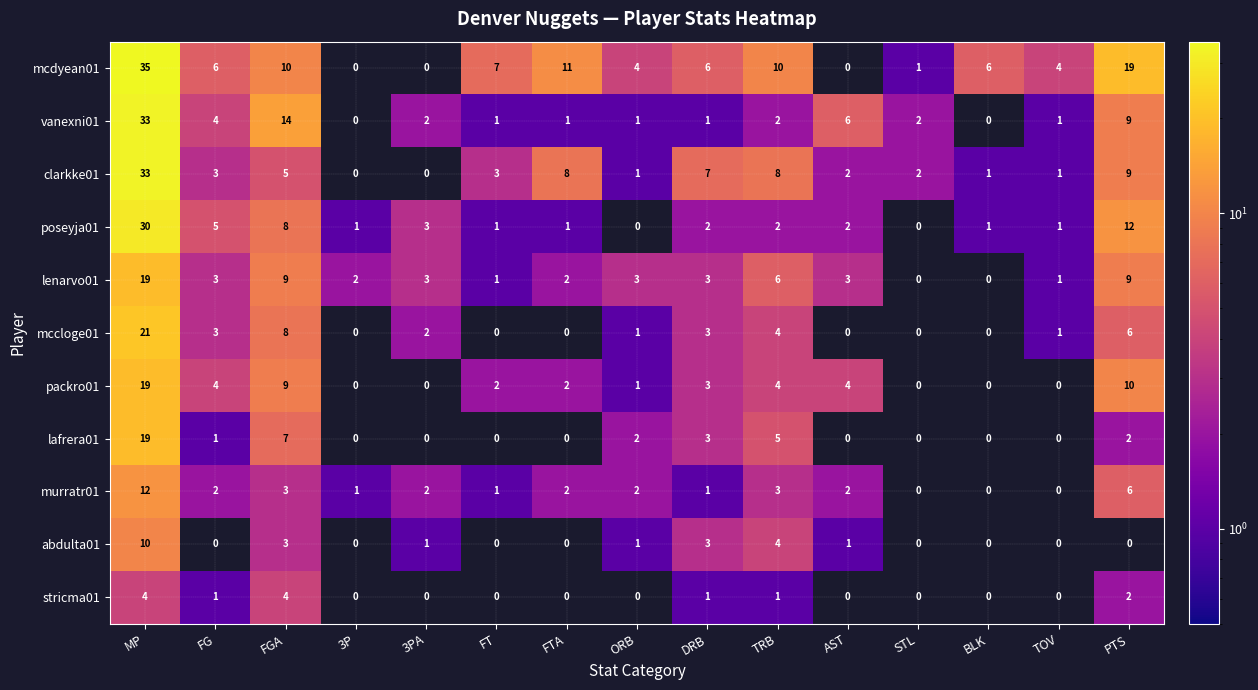

The value of abdulta01 at TRB is 3. True or false?

False